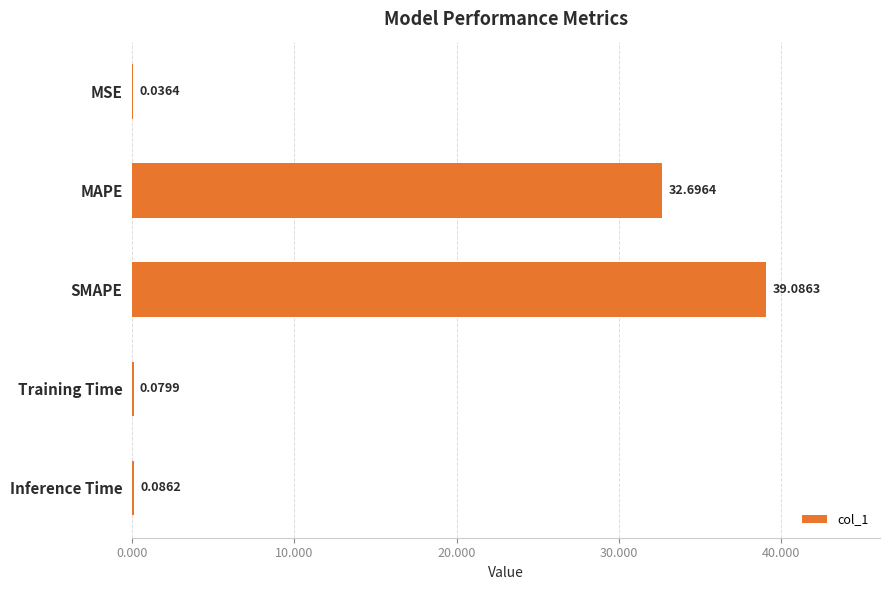

What is the change in value from SMAPE to Training Time?

-39.0